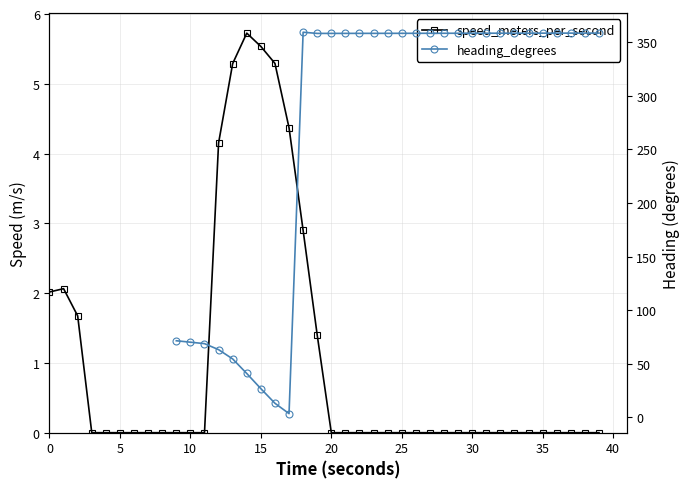

What is the sum of all speed_meters_per_second values?

40.4